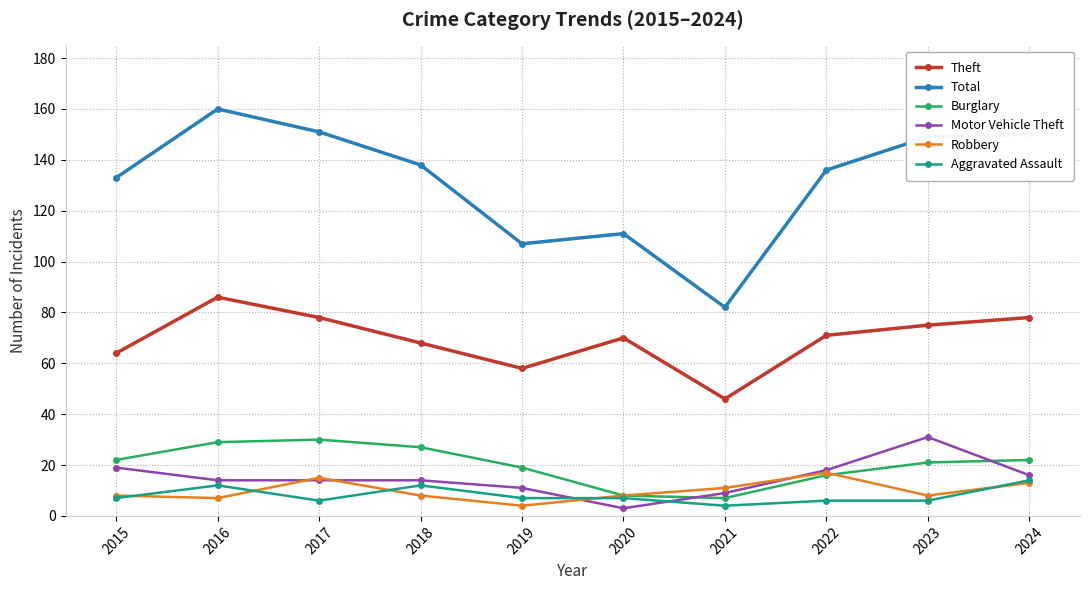

Which series has the widest spread of values?

Total